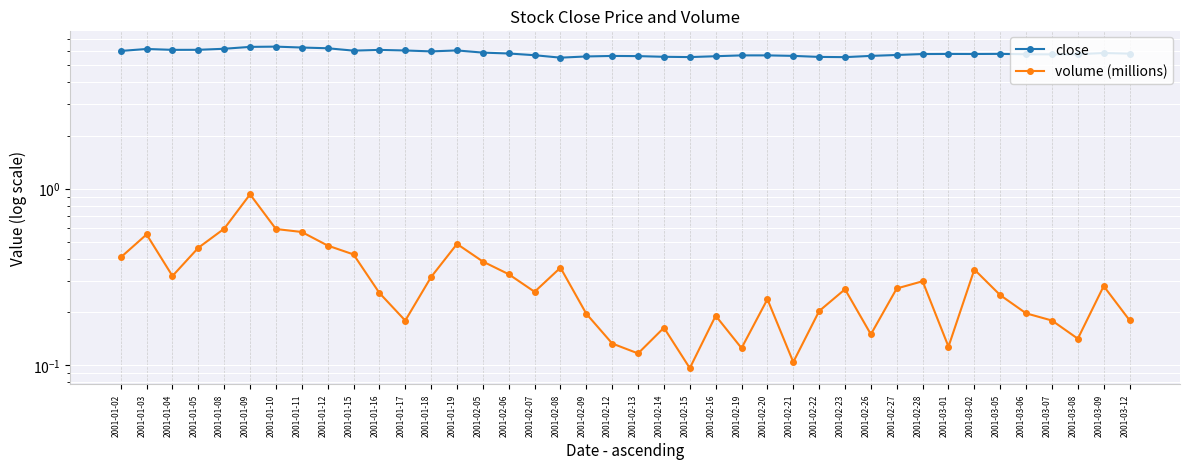

At which category does the chart reach its peak across all series?

2001-01-10